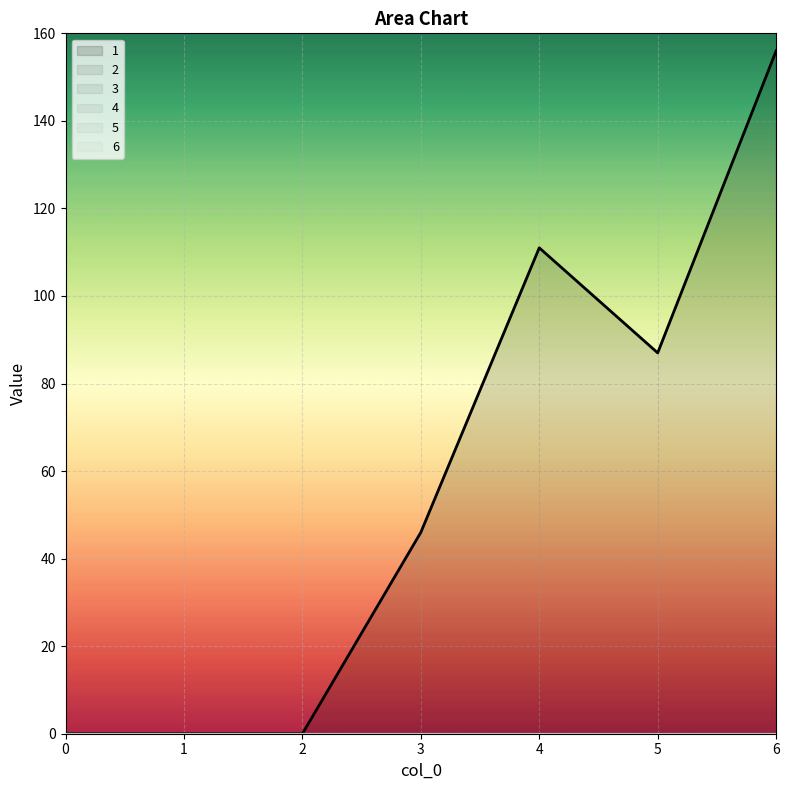

Which series has the largest total across all categories?

1